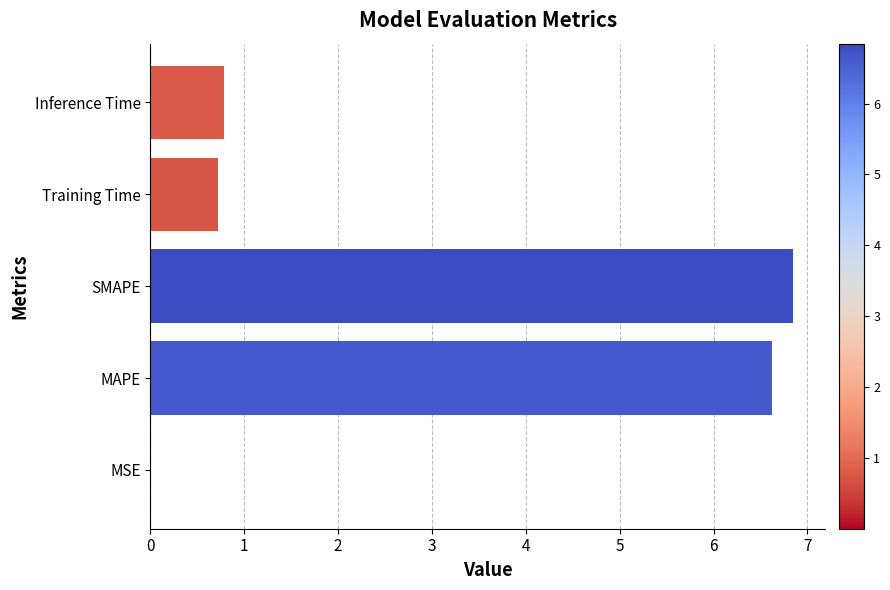

What is the sum of all values?

15.0